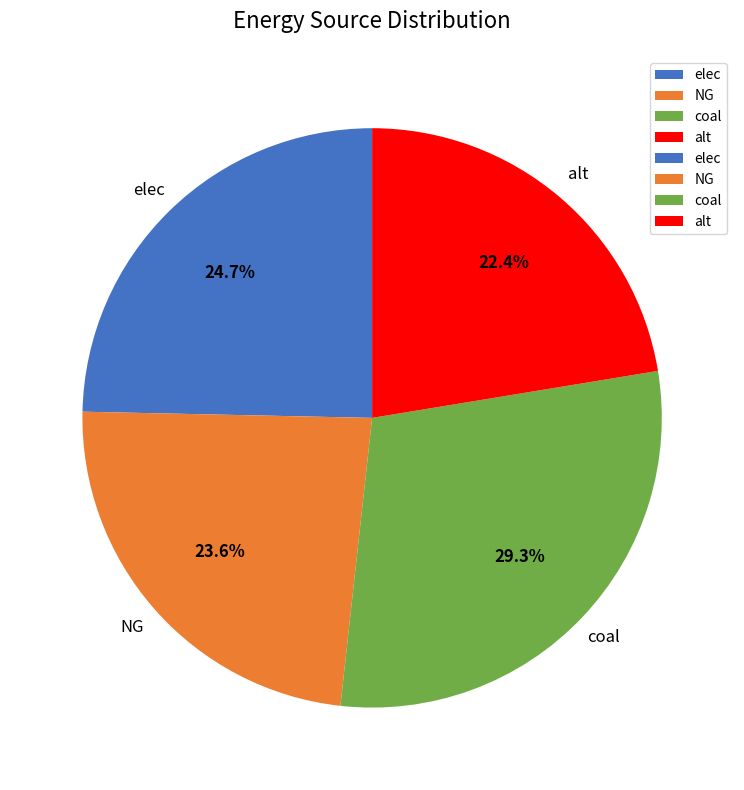

Do coal and elec together represent more than half of the pie?

Yes